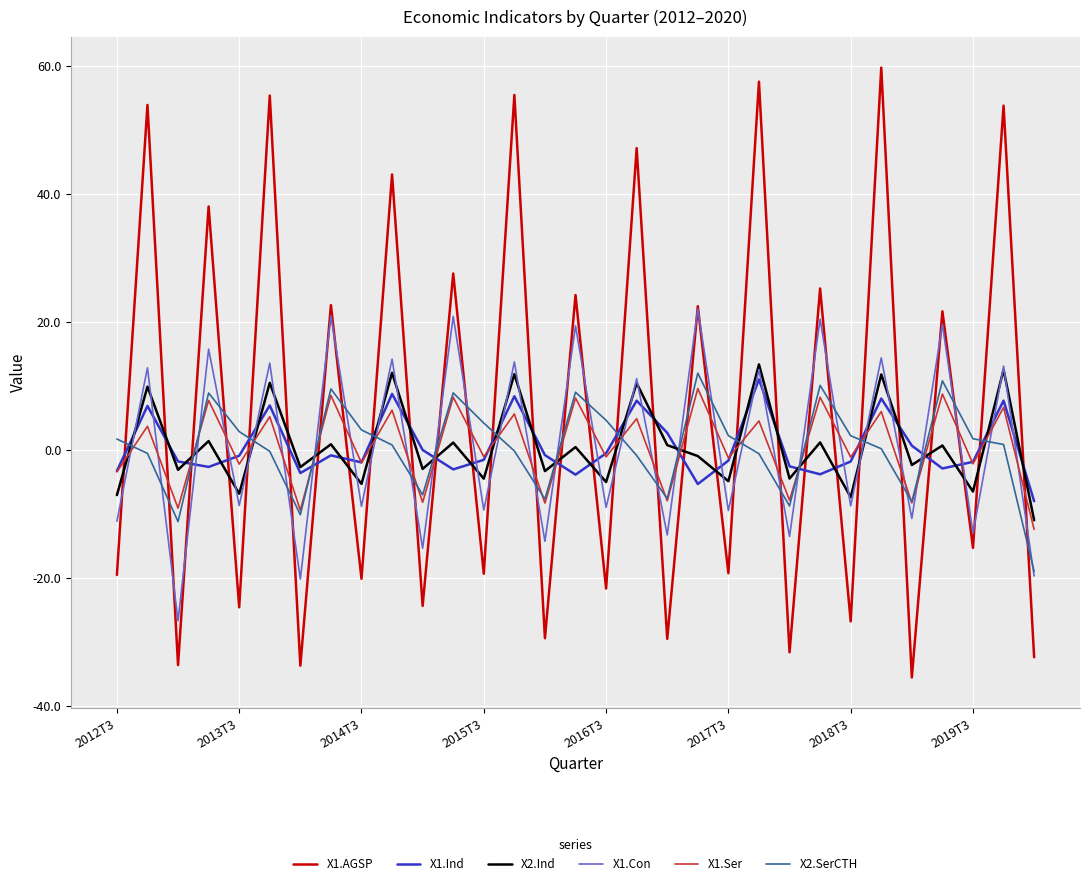

Does the chart display data point markers on the line(s)?

No